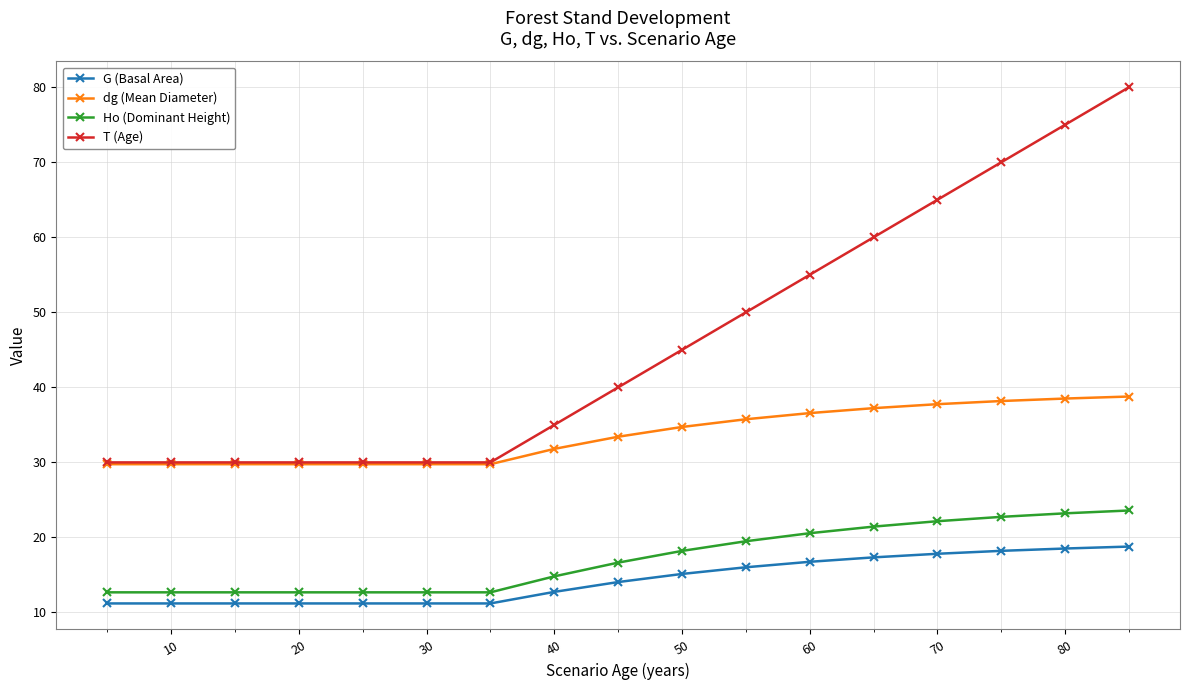

Which series has the largest range (max minus min)?

T (Age)